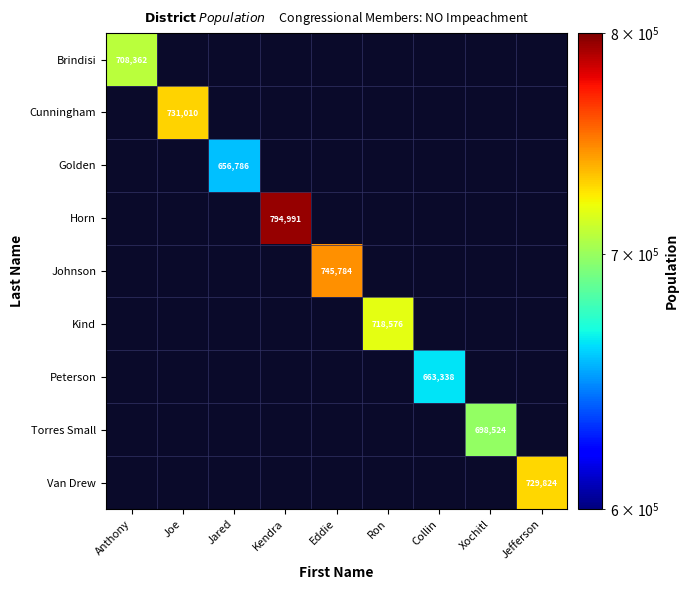

Count the number of categories in the chart.

9